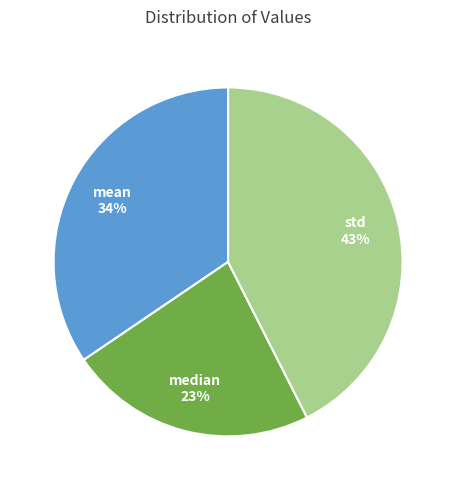

Is there a majority slice in this chart?

No